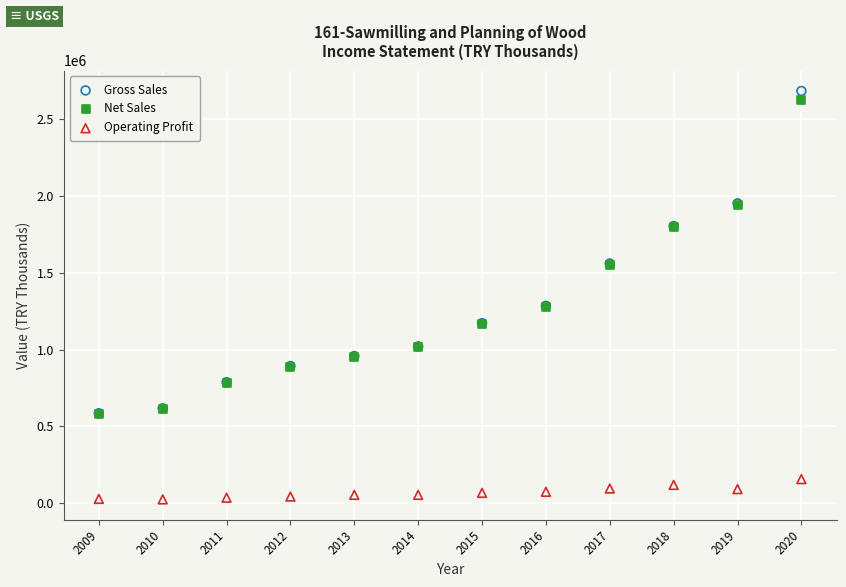

What are all the series names shown in the legend?

Gross Sales, Net Sales, Operating Profit